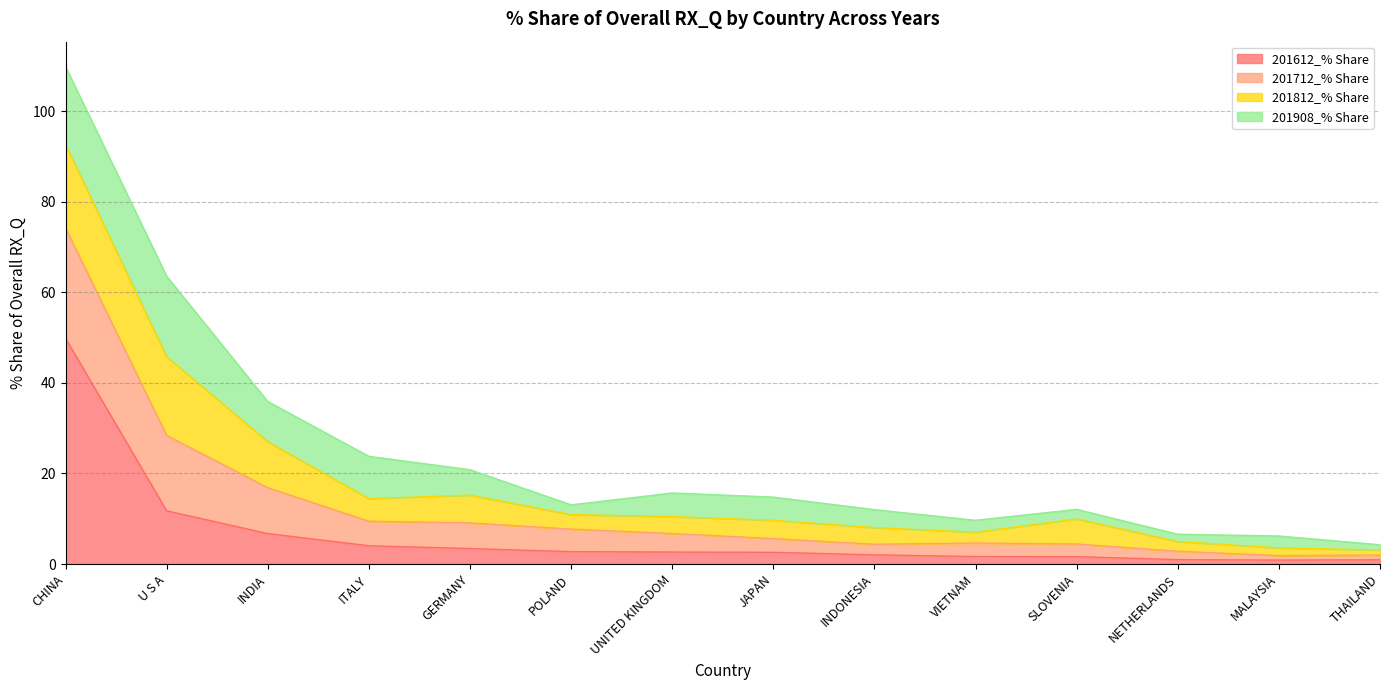

How many values in the 201612_% Share series are below 2?

5